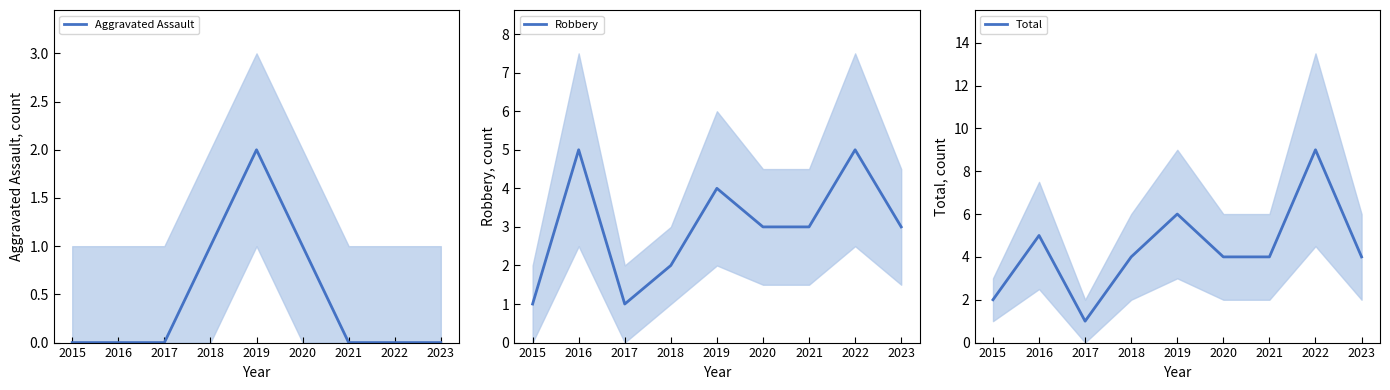

What is the difference between the maximum and minimum values in the Robbery series?

4